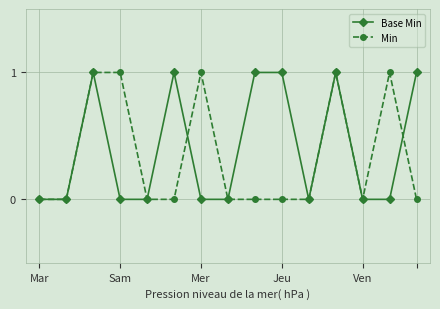

Reading left to right, extract all data points from this chart.

Base Min: 0	0	1	0	0	1	0	0	1	1	0	1	0	0	1
Min: 0	0	1	1	0	0	1	0	0	0	0	1	0	1	0